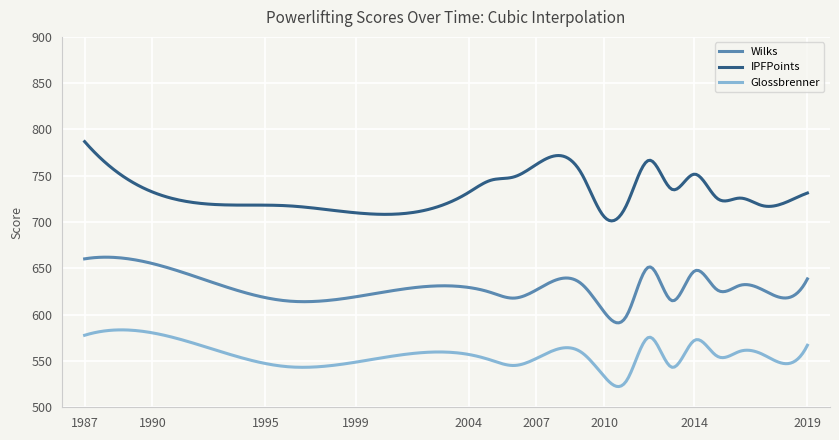

How many categories are shown in the chart?

300